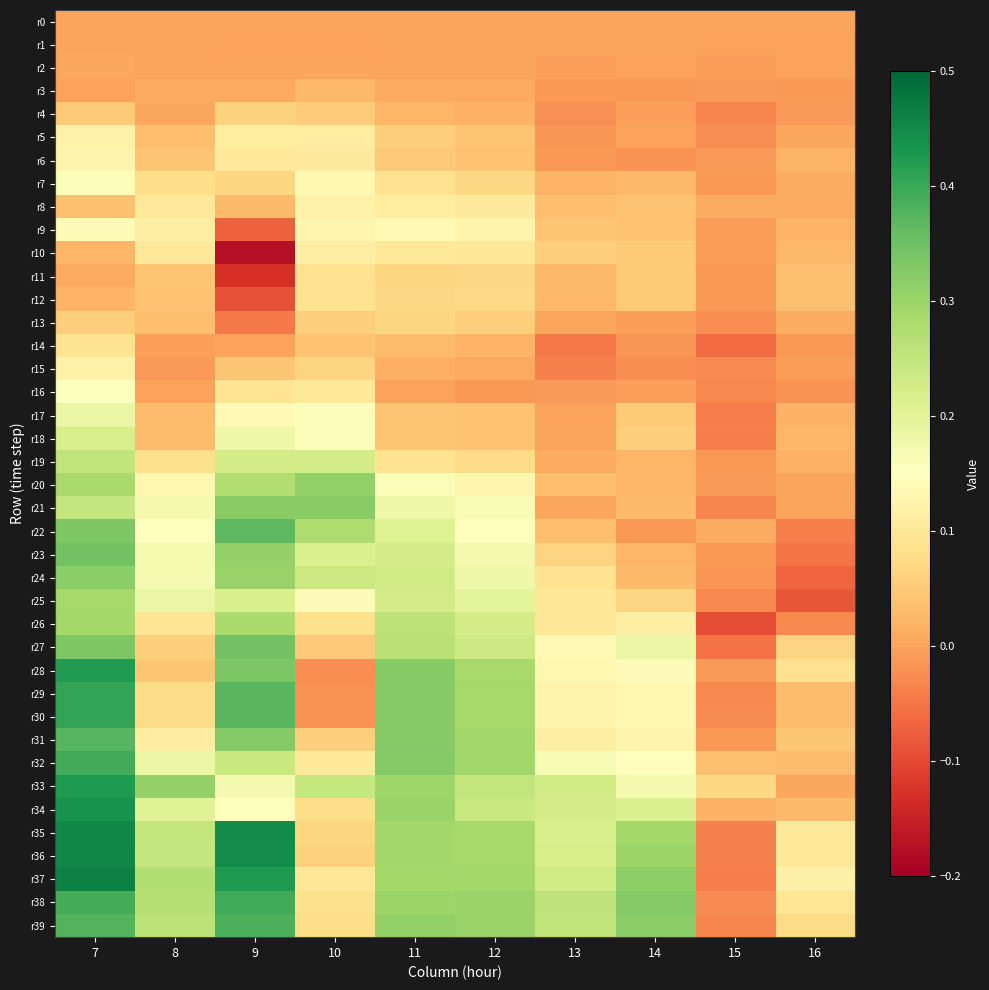

Between 16 and 13, which is larger?

16